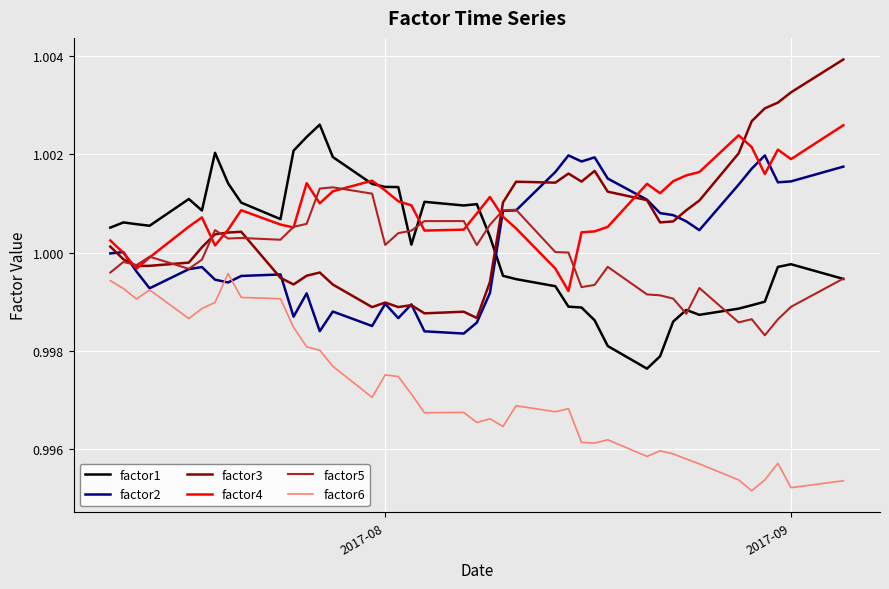

True or false: factor6 and factor4 intersect in this chart.

False